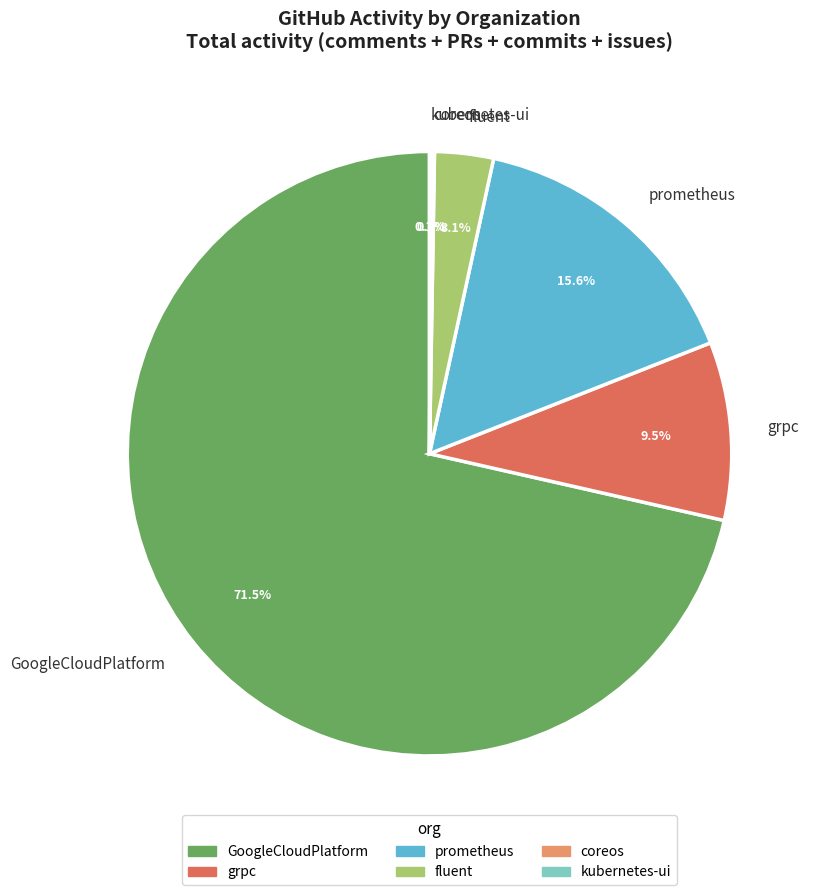

Combined, do fluent and grpc account for over 50%?

No